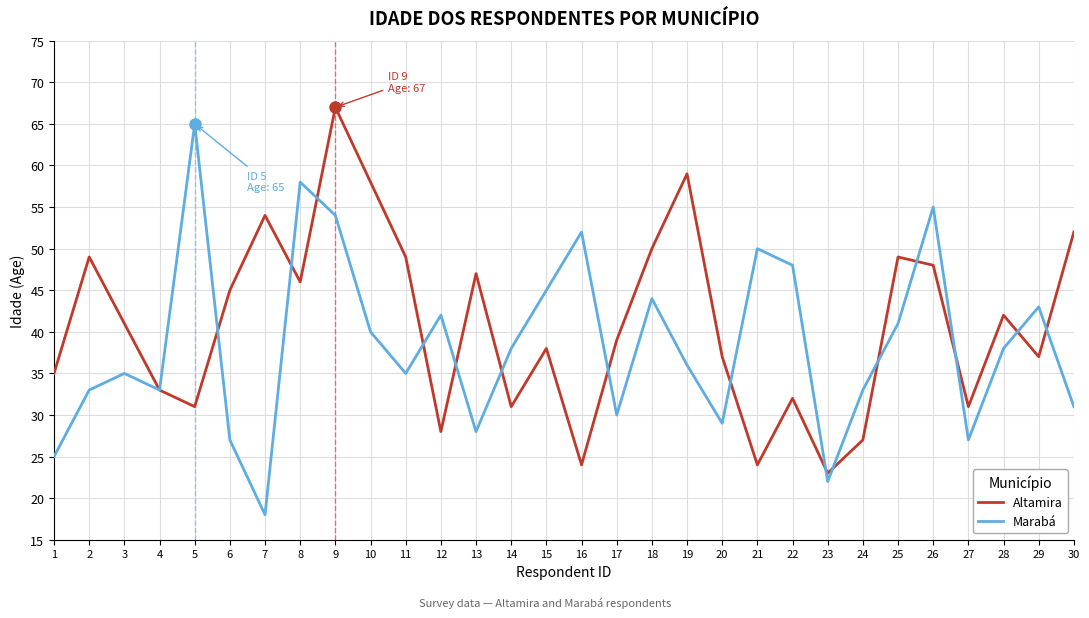

Rank the series at 11 from highest to lowest value.

Altamira, Marabá